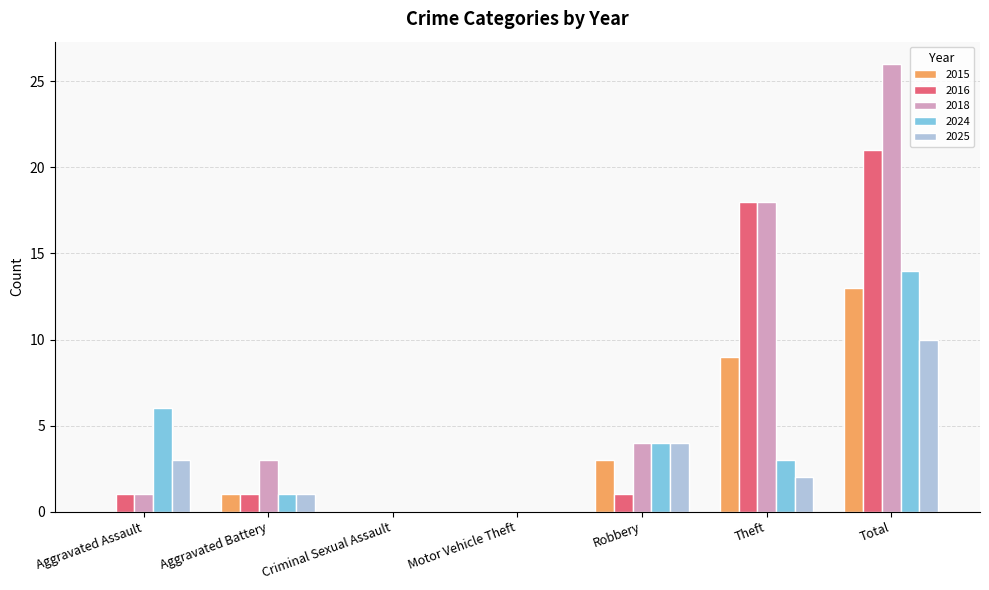

Which series has the widest spread of values?

2018